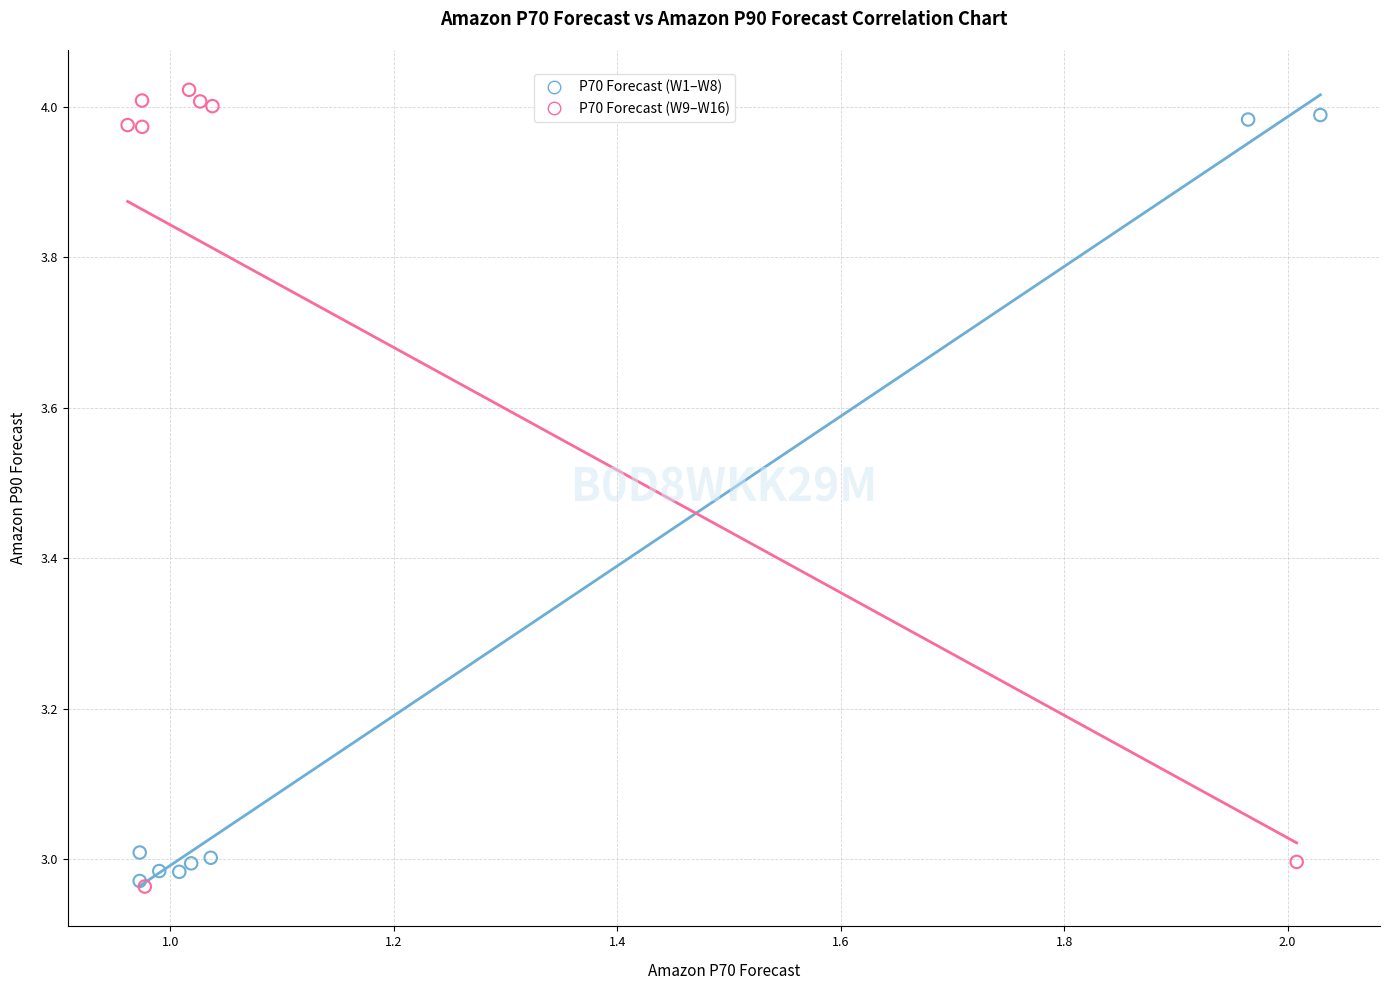

Which series has the widest spread of Y values?

P70 Forecast (W9–W16)